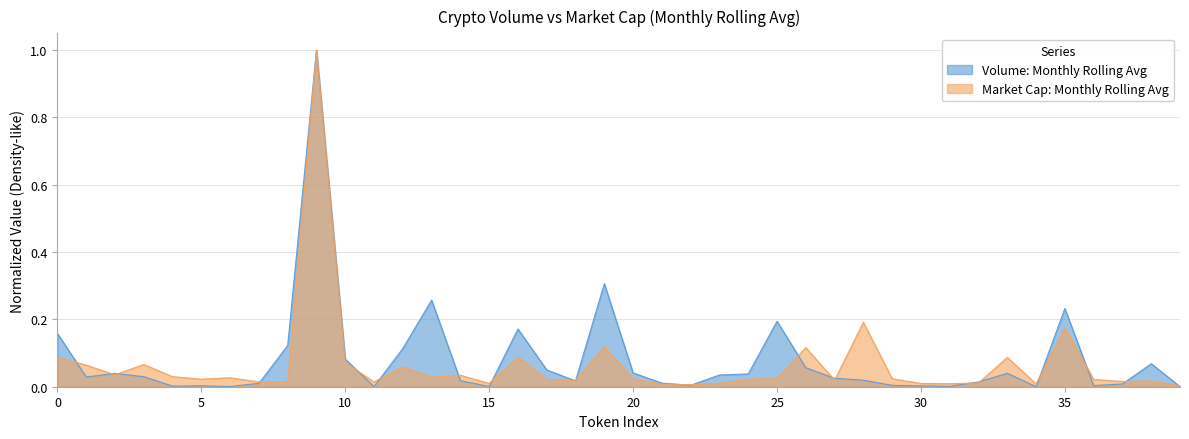

Which series has the widest spread of values?

Volume: Monthly Rolling Avg